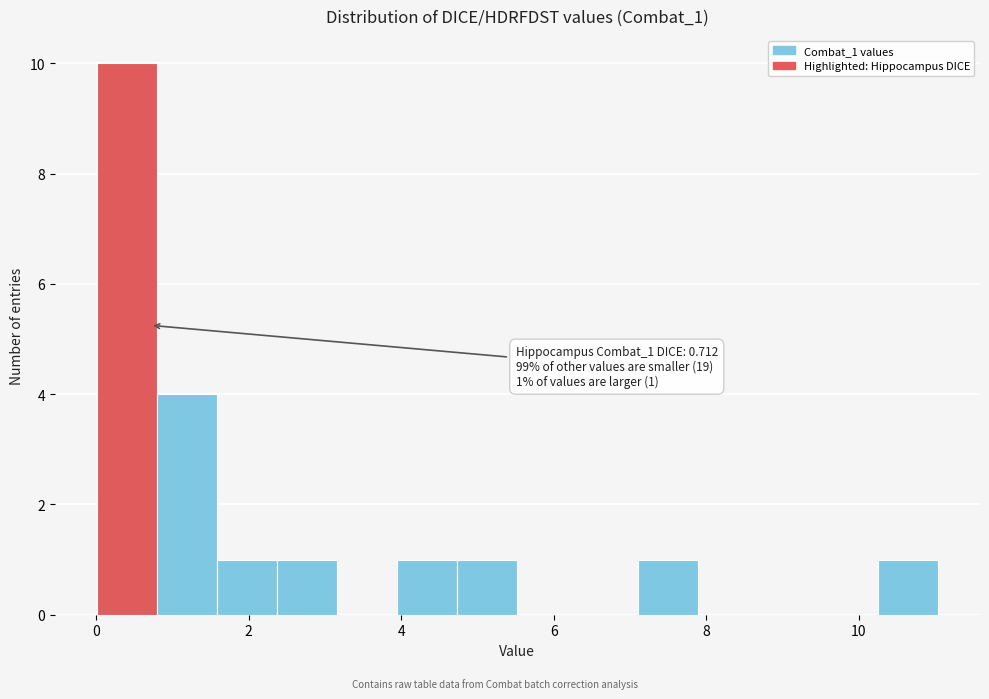

Around what value on the x-axis is the tallest bar? Give the approximate position of its centre, as read against the axis.

0.4